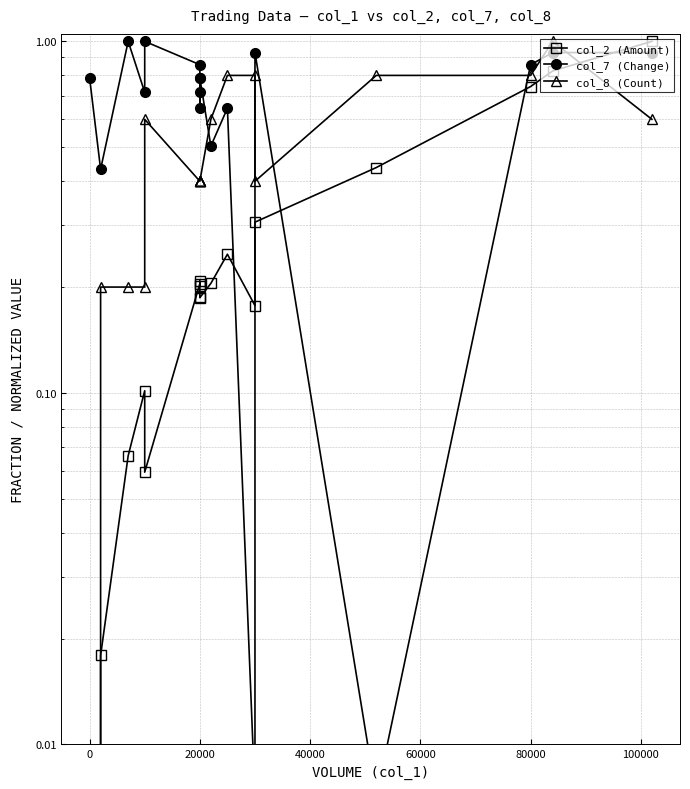

True or false: col_7 (Change) has more than 0 interior local peaks.

True